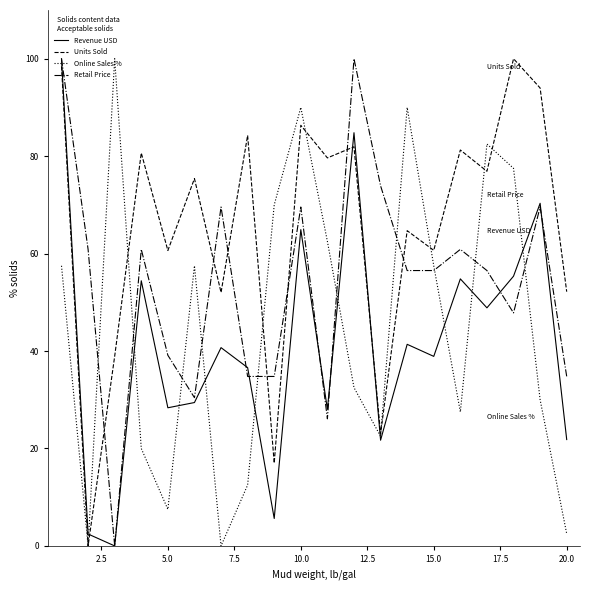

What is the maximum value for Revenue USD?

100.0